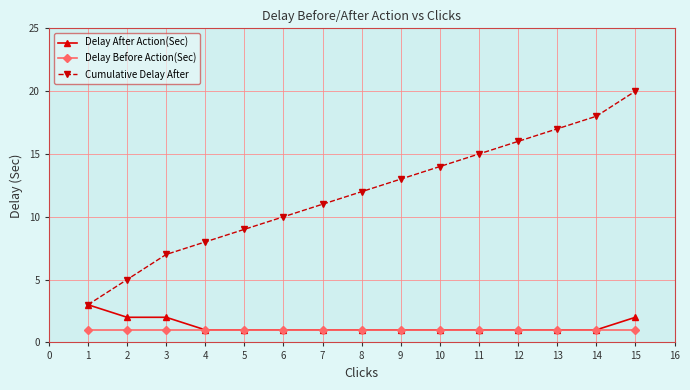

Which series has the largest total across all categories?

Cumulative Delay After